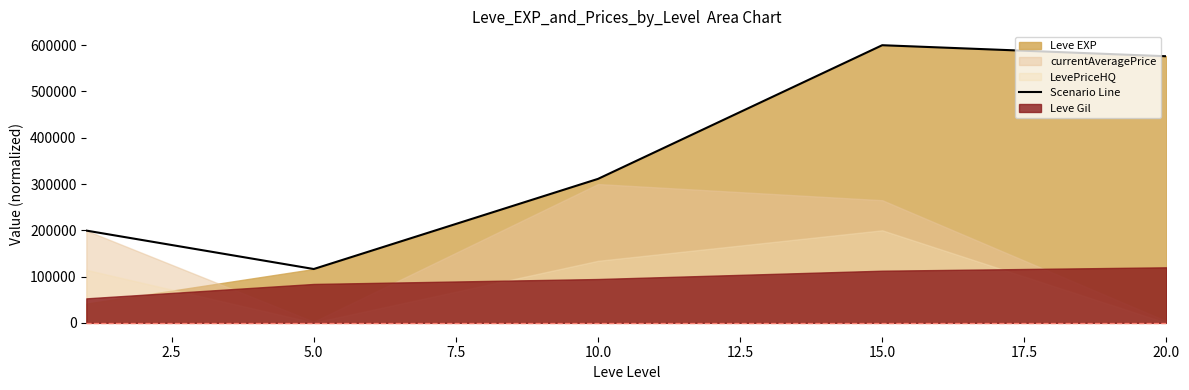

What is the highest value of the Scenario Line series?

600000.0